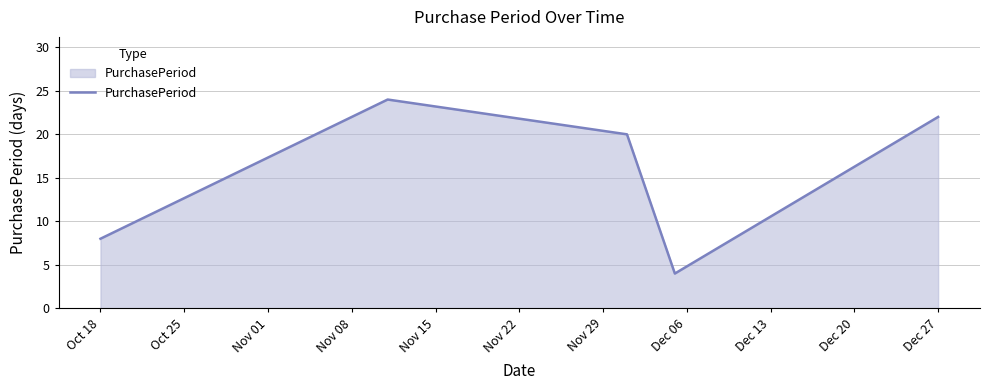

What is the sum of all values?

78